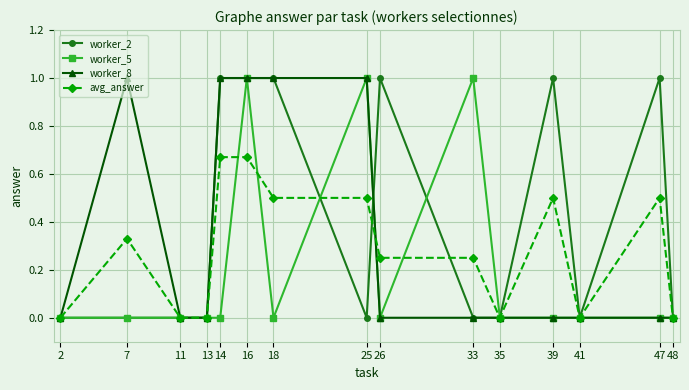

What is the value of the worker_8 point at the 6th from the left?

1.0